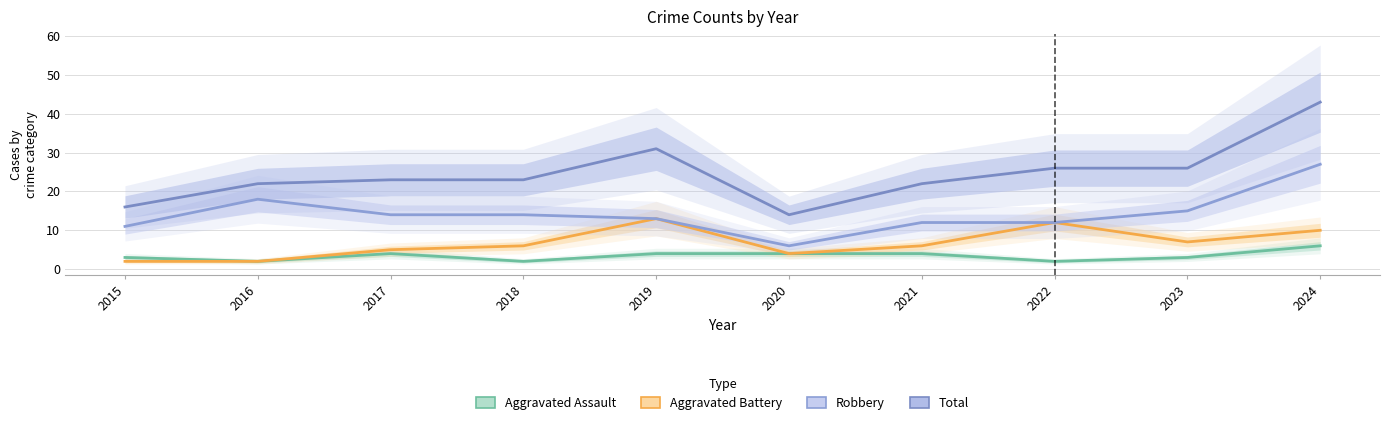

Is it true that Aggravated Assault equals 2 at 2019?

False